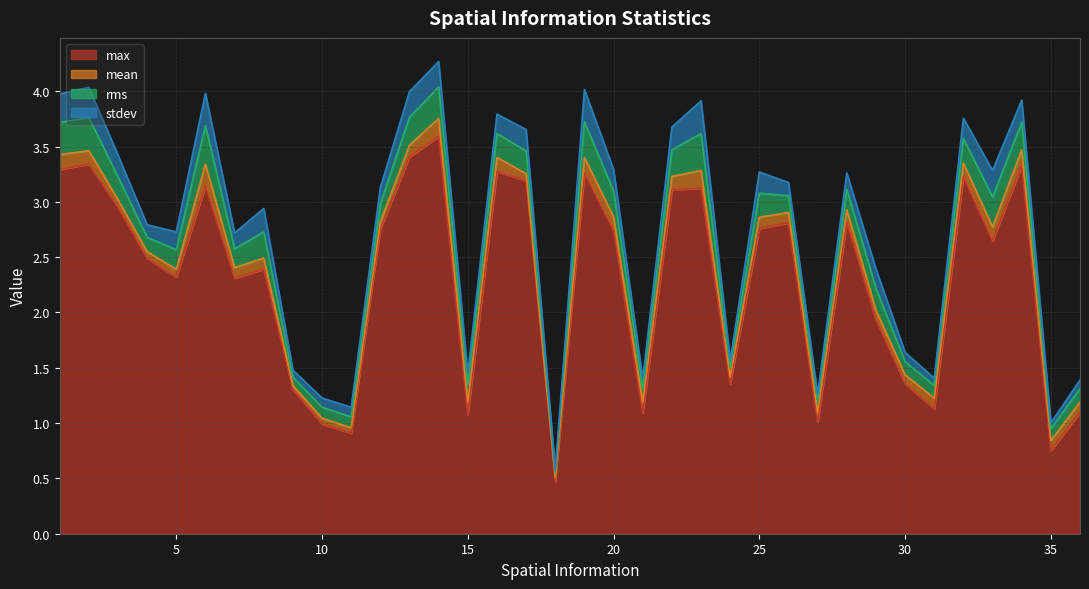

Where is the first local maximum for max?

2